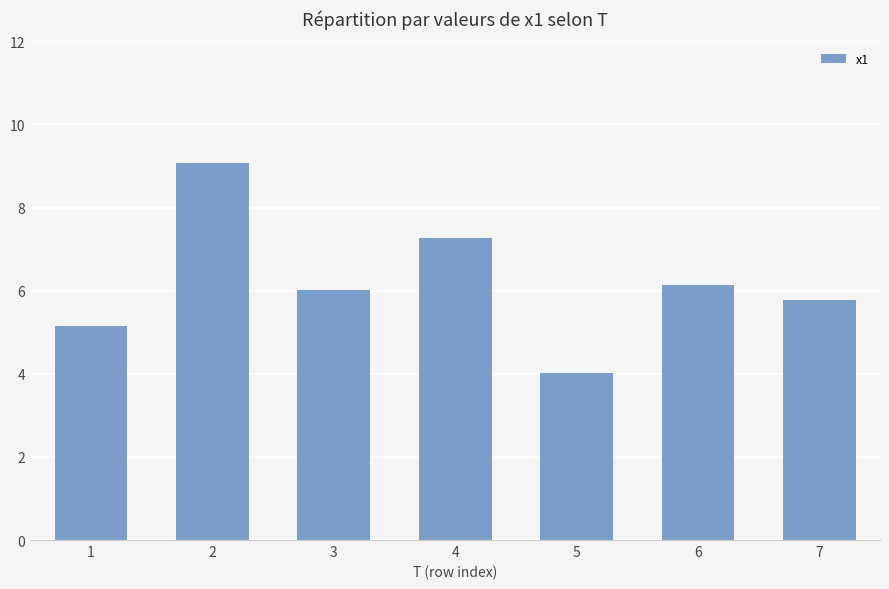

What is the difference between the second highest and second lowest values?

2.1